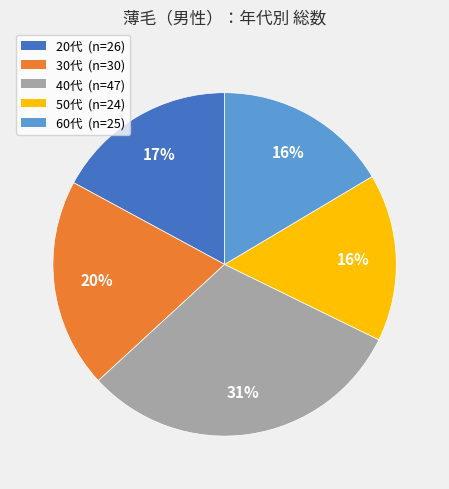

How many slices are in this pie chart?

5